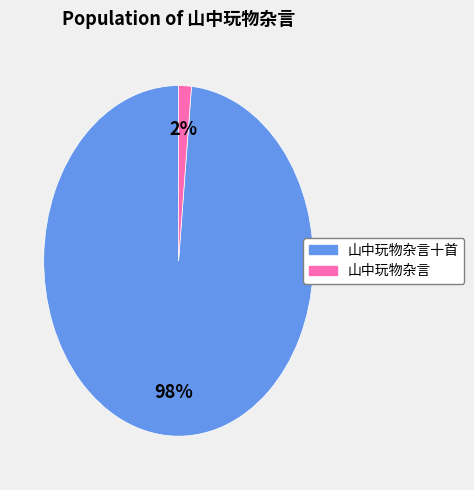

Is there a majority slice in this chart?

Yes